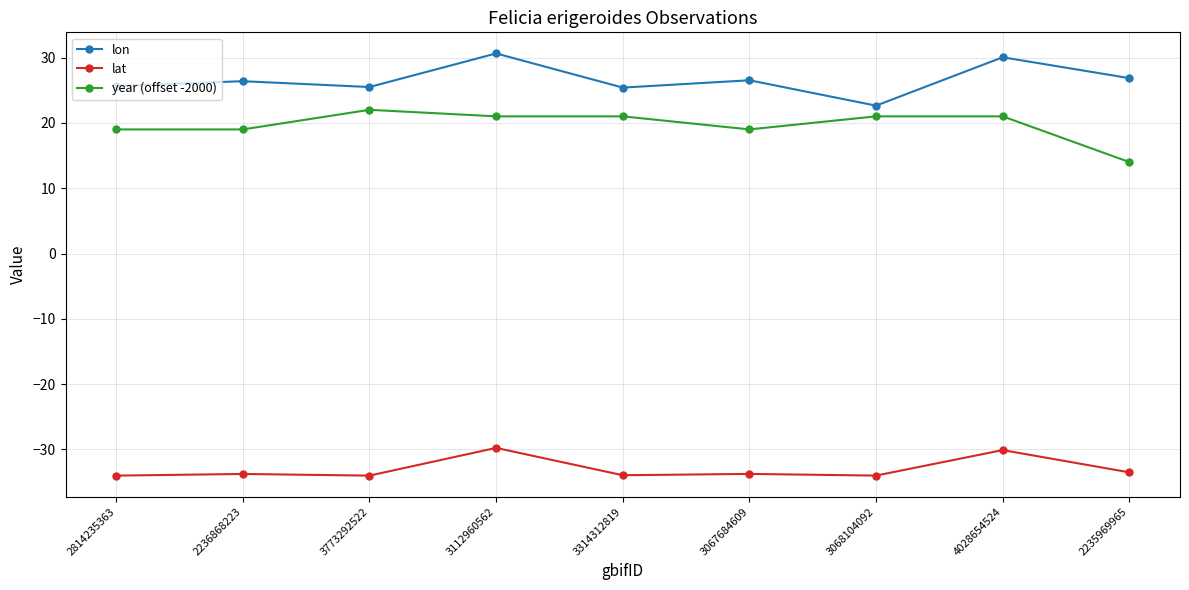

At which label does lon reach its minimum?

3068104092